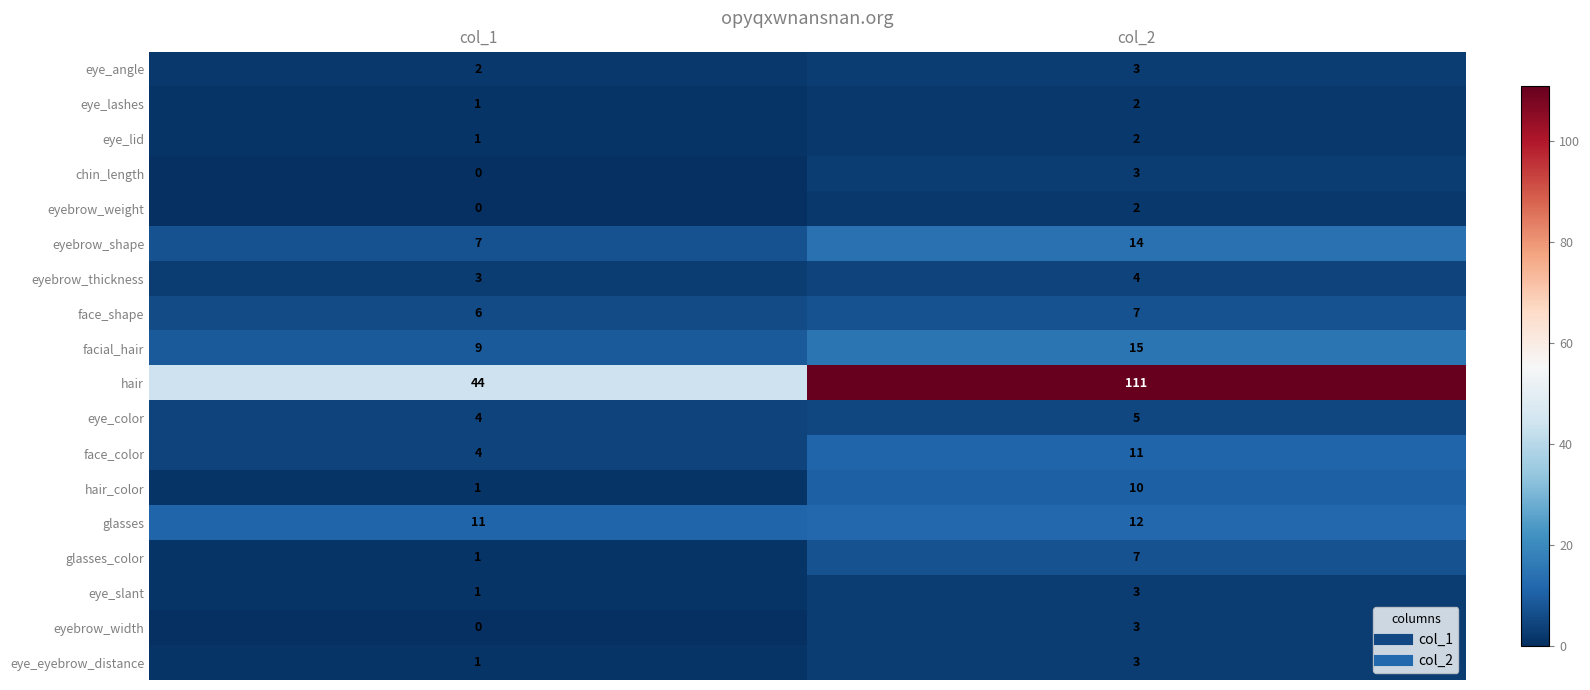

Where is eye_slant nearest to the value 2?

col_1